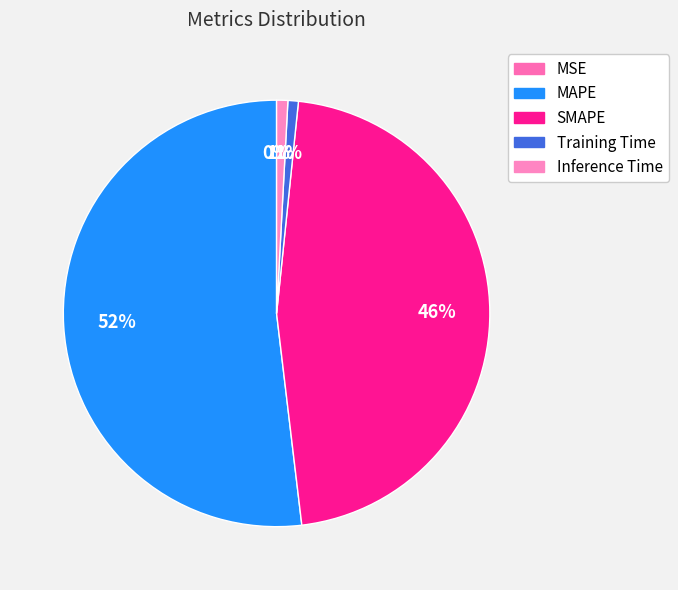

What is the total percentage of Training Time and Inference Time?

1.6%